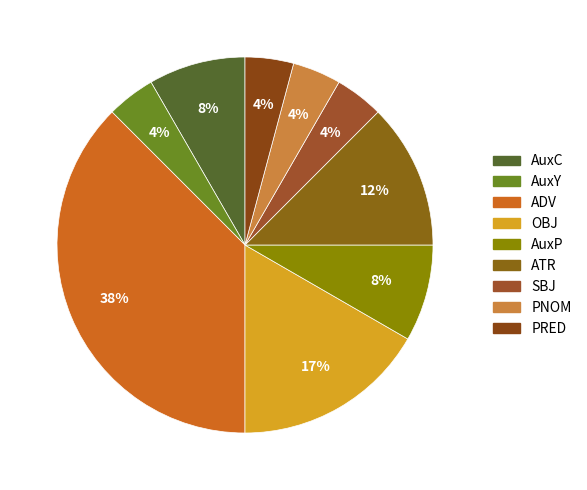

Count the number of slices in the pie.

9